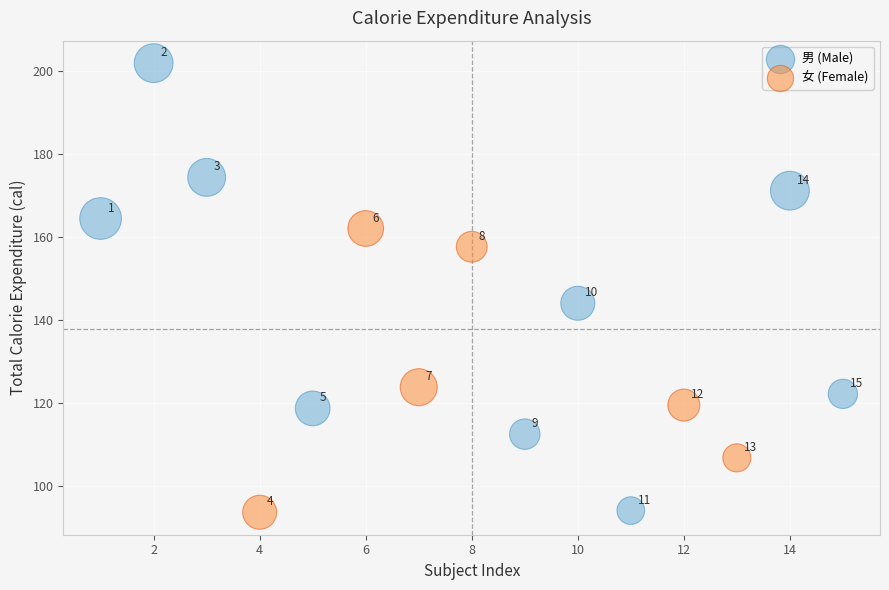

Which series has the widest spread of Y values?

男 (Male)